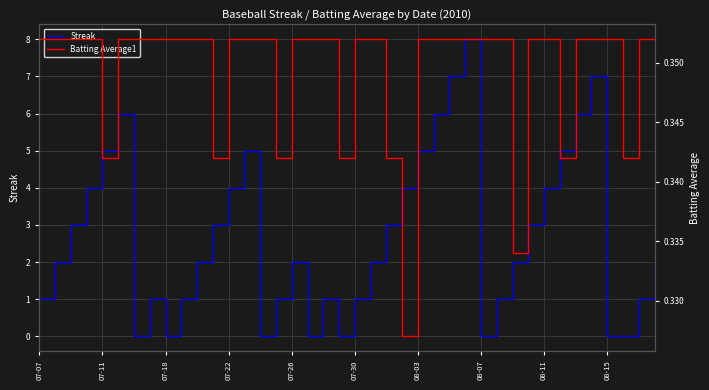

Is it true that Streak equals 2 at 07-26?

True